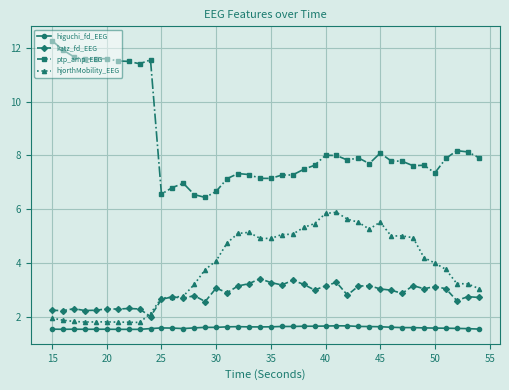

True or false: hjorthMobility_EEG has more than 0 points higher than both neighbors.

True